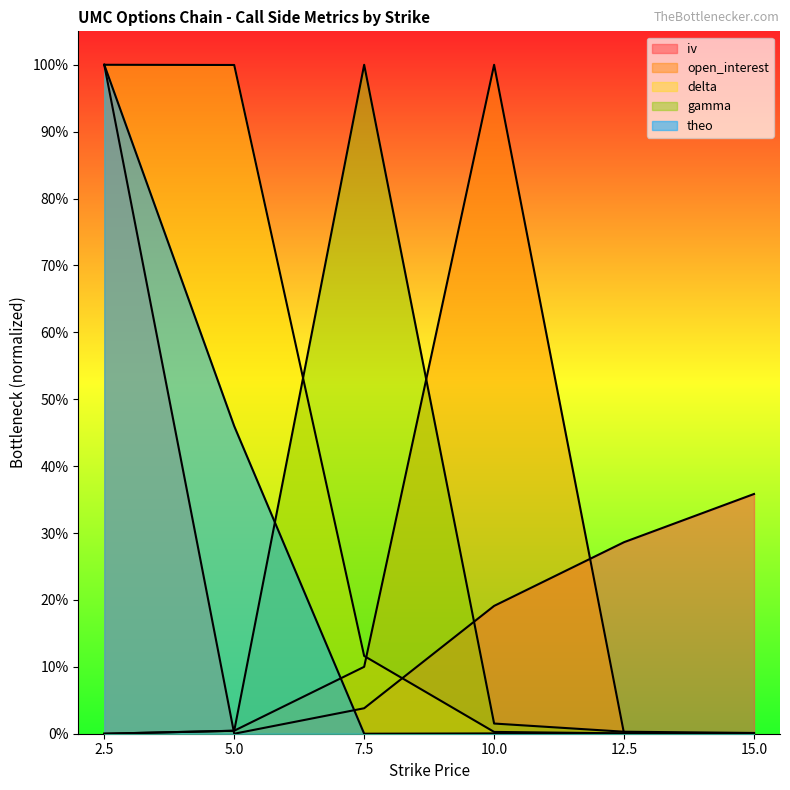

How many intersections are there between delta and theo?

1